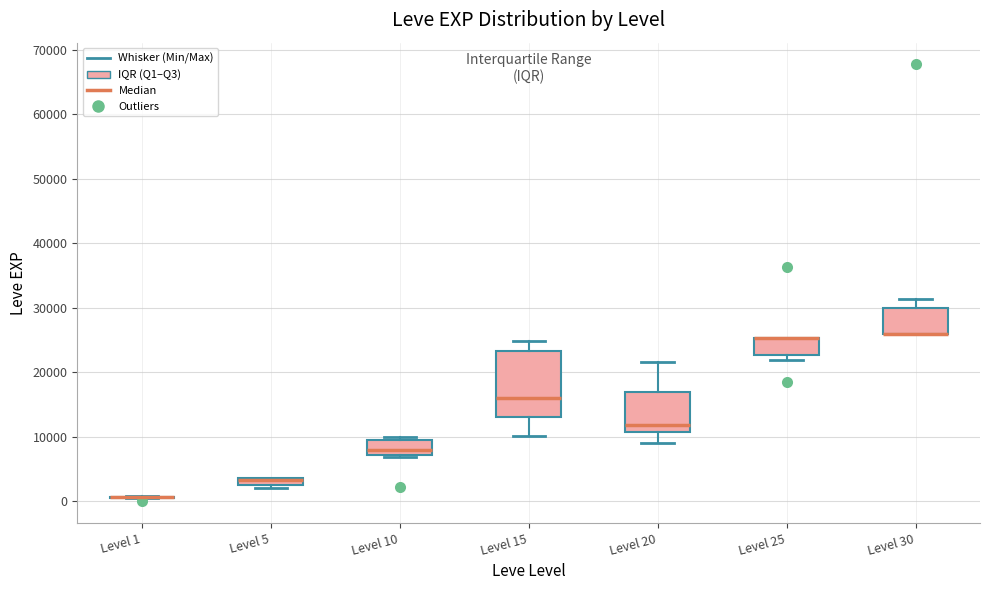

Where is the lower edge of the box for Level 10 on the y-axis? The values are not printed on the chart, so give them approximately, as read against the axis.

7000